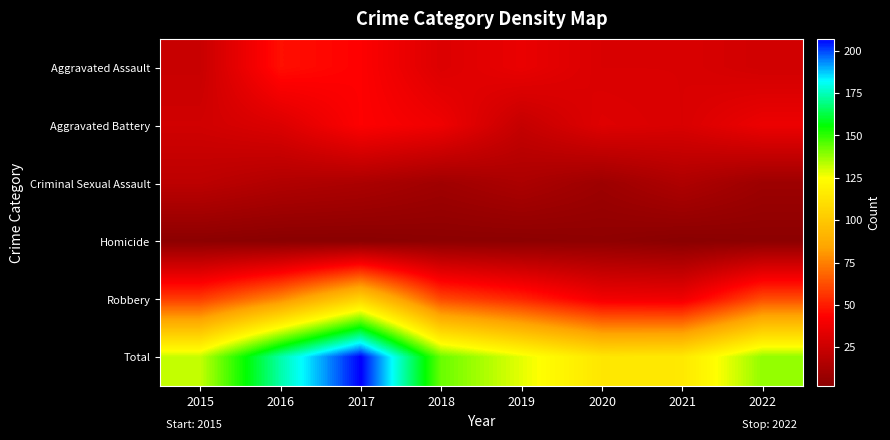

What is the total value across all series at 2018?

286